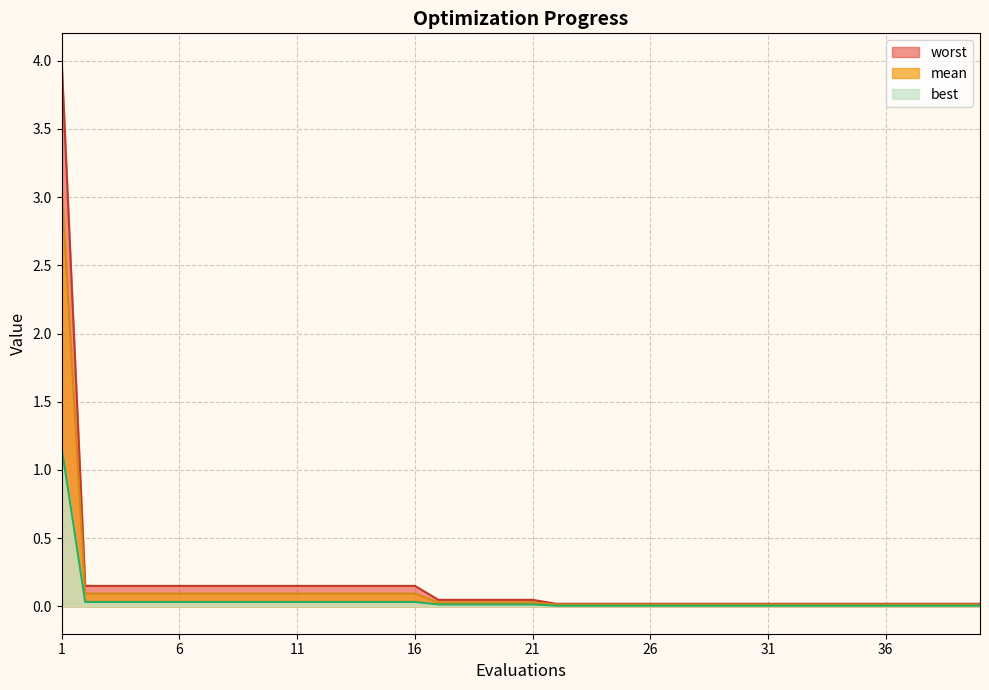

True or false: worst and best cross at least once.

False